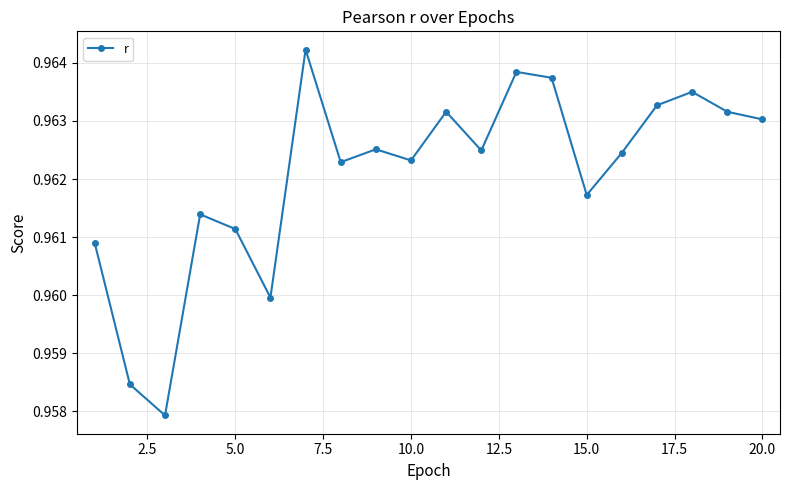

Count the values in the range 0 to 1.

20